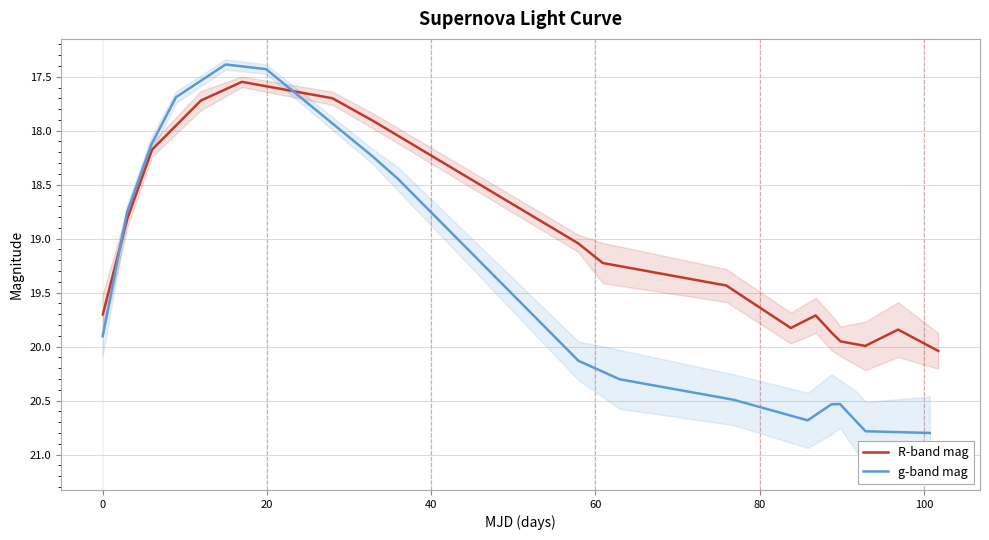

Is the value of R-band mag at 15 greater than the value of g-band mag at 120?

Yes